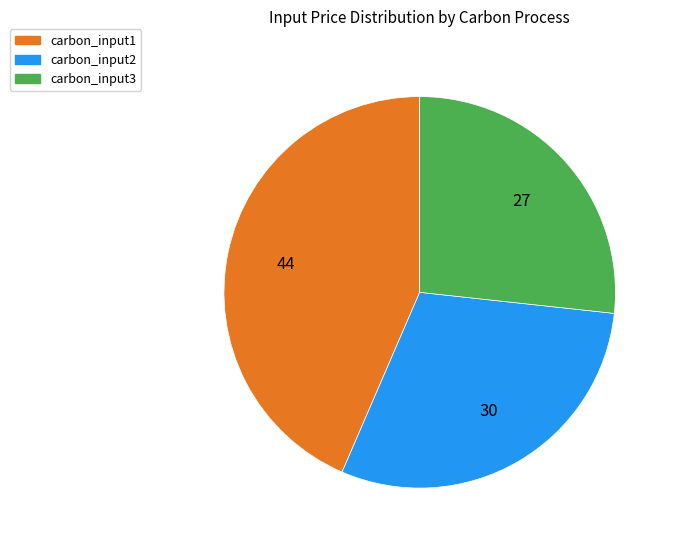

What is the largest slice in the pie chart?

carbon_input1